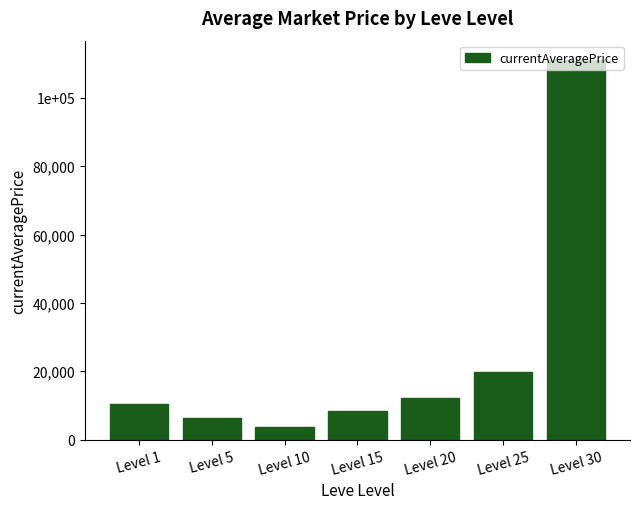

Are the bars horizontal?

No